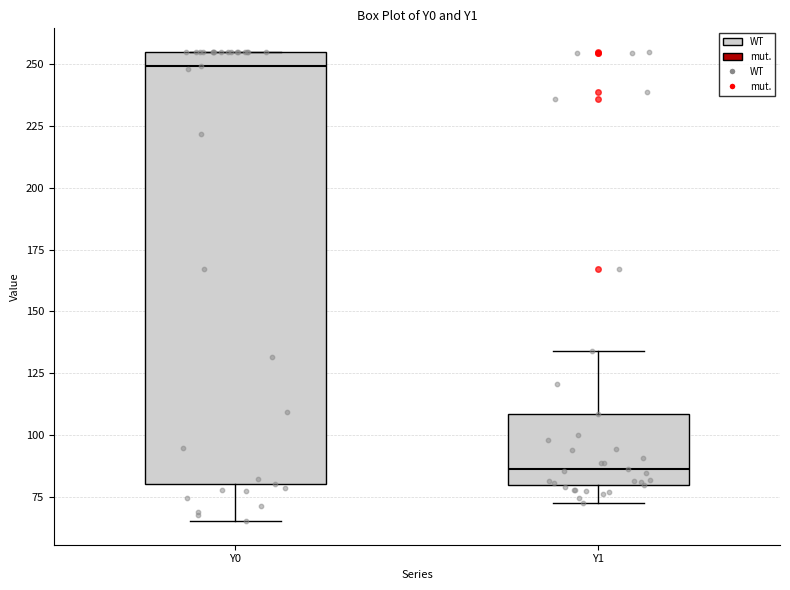

Which box is the tallest, from its lower edge to its upper edge?

Y0